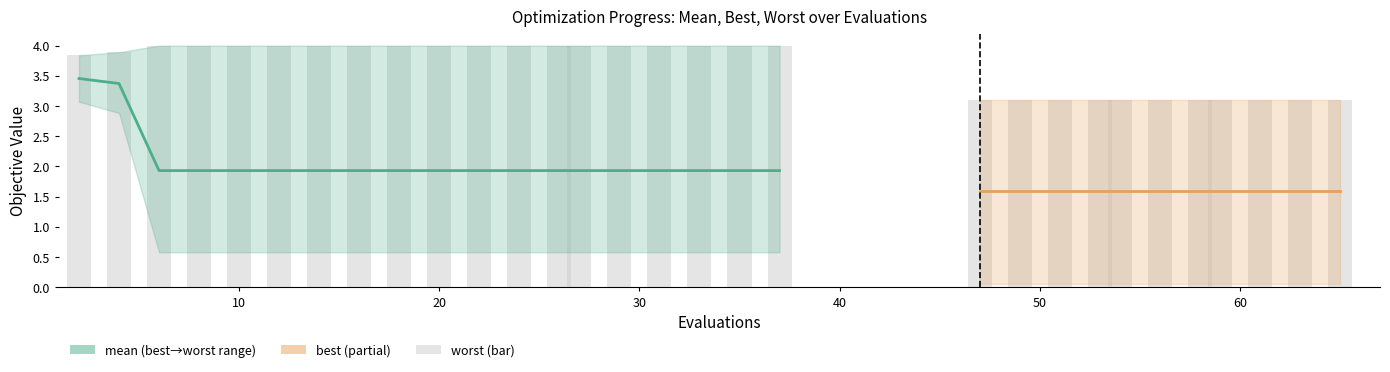

The worst series shows 3.1 at 54. True or false?

True